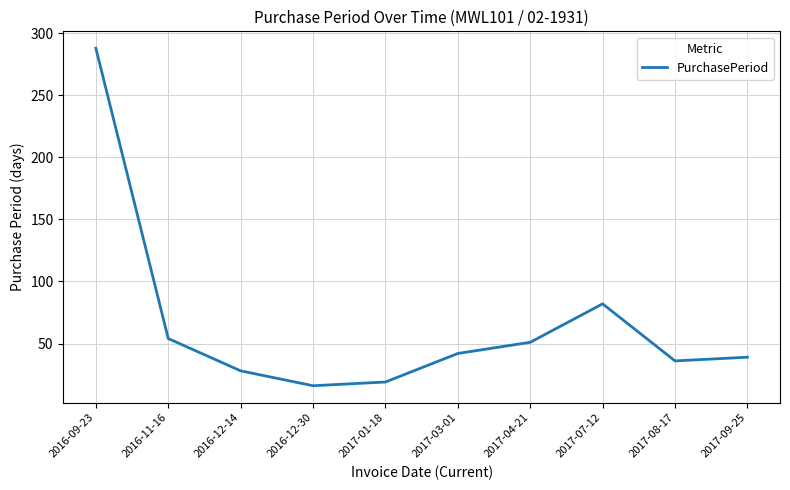

The value at 2017-08-17 is 36. True or false?

True